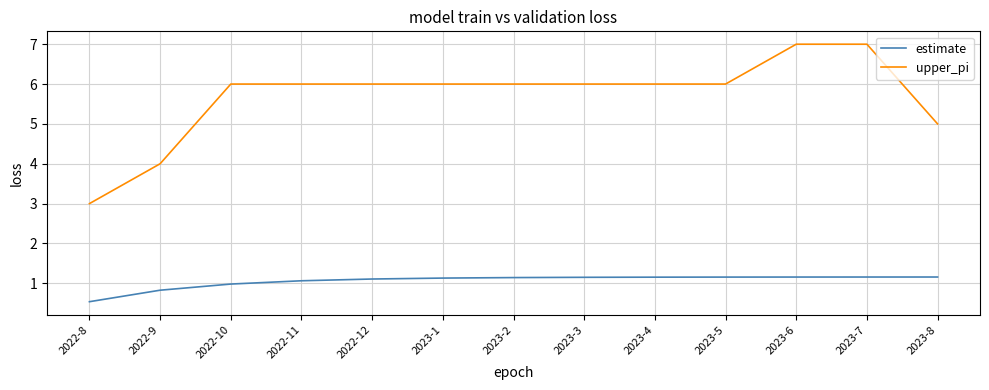

The estimate series shows 0.7 at 2023-2. True or false?

False